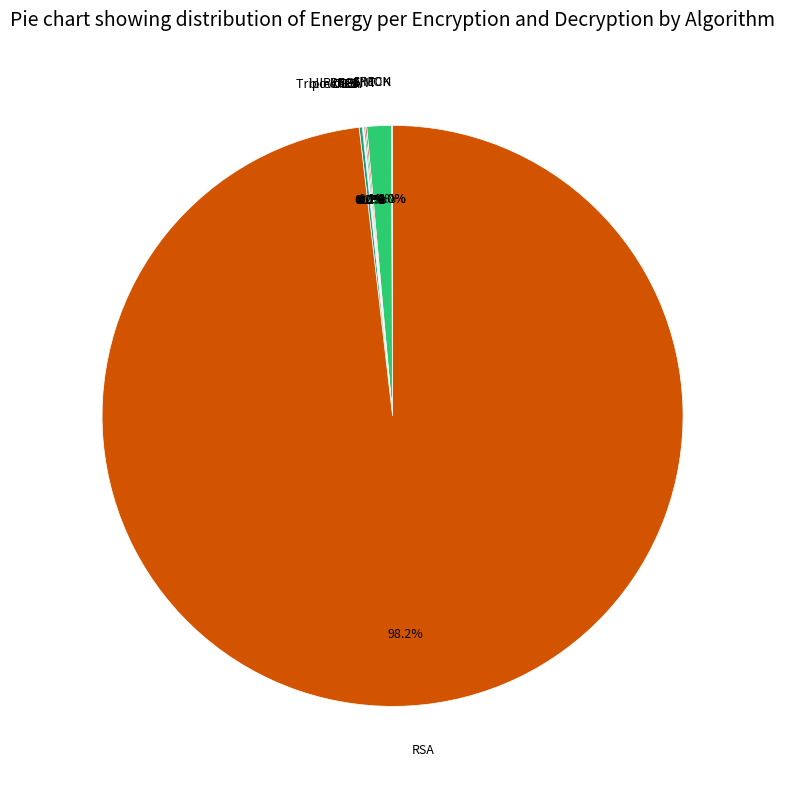

To the nearest percent, what is the average slice percentage?

11%